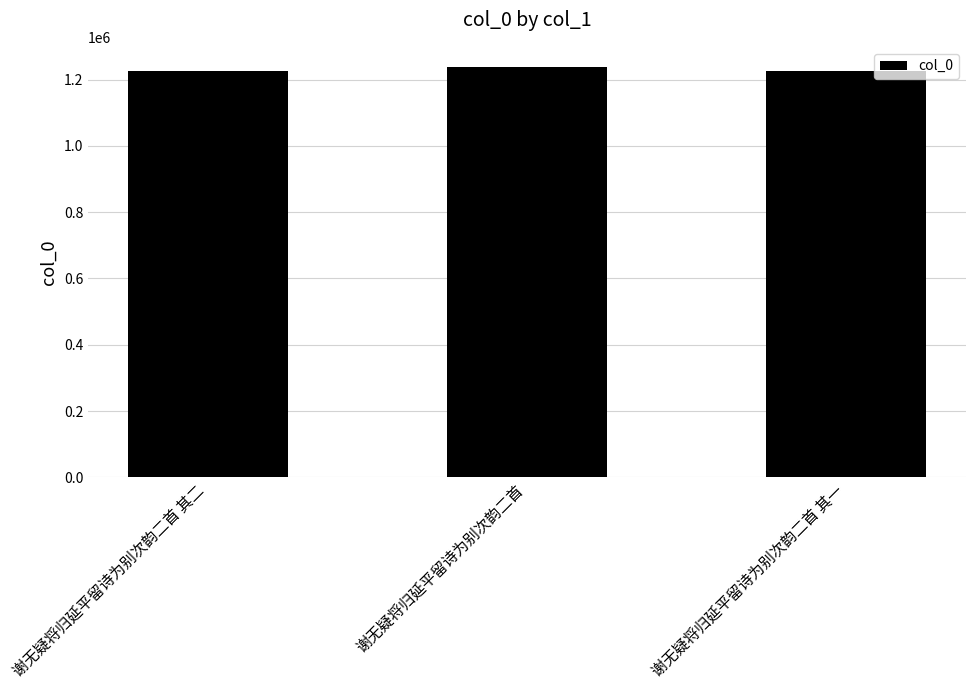

Count the number of data series in this chart.

1